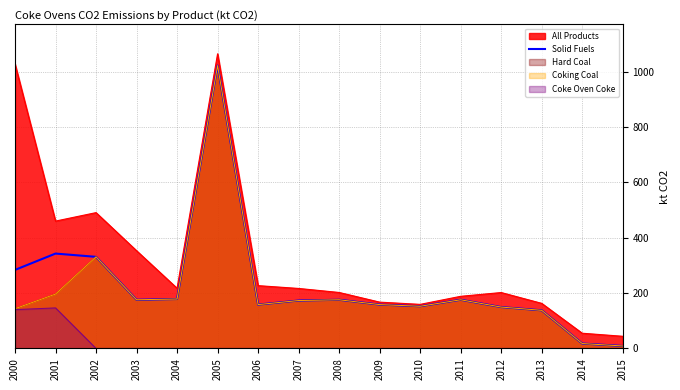

Where is the first local minimum?

2003